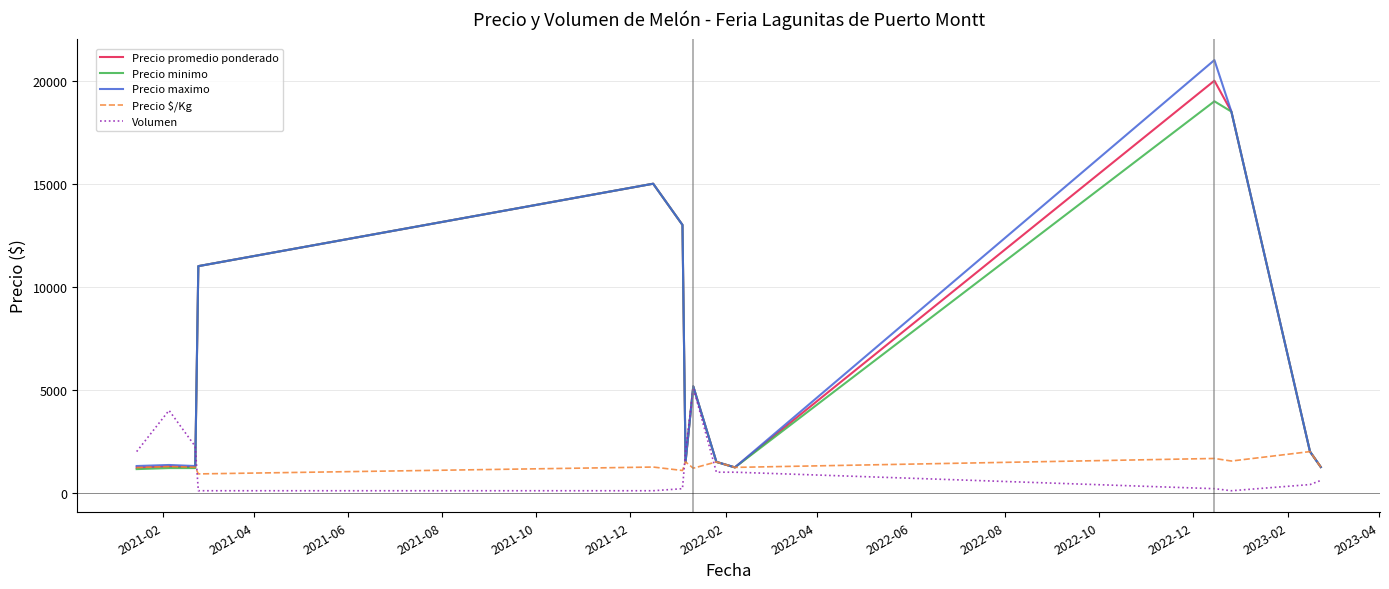

How many values in the Precio promedio ponderado series are below 2000?

7